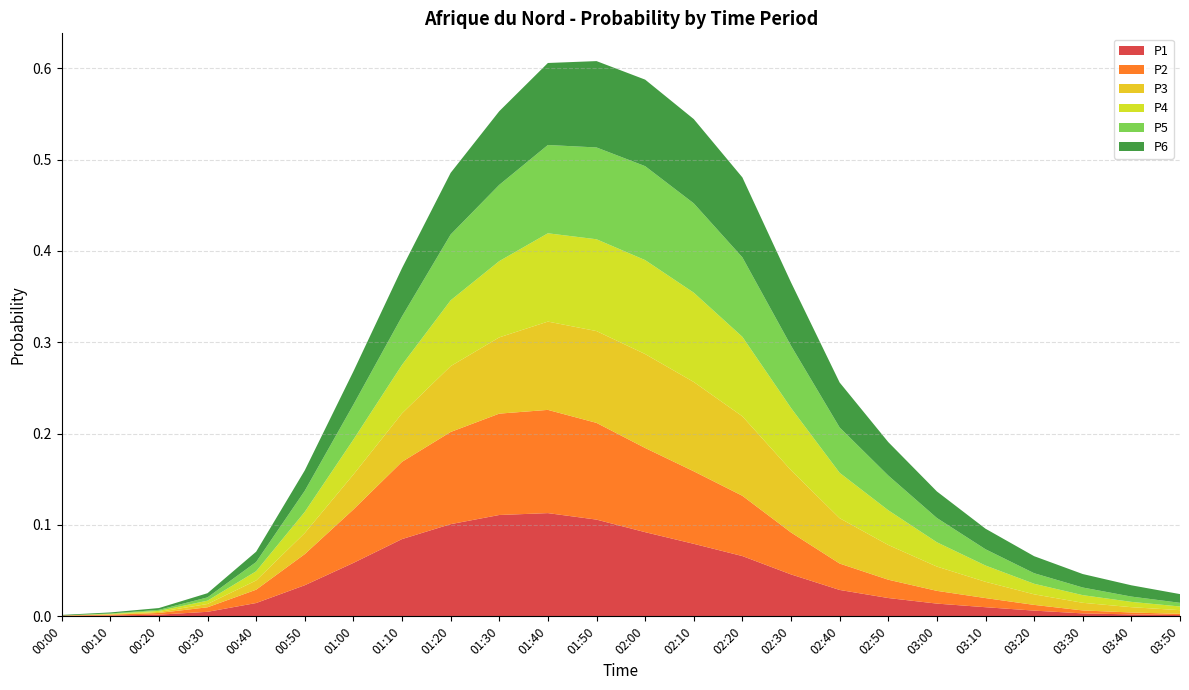

Reading right to left, transcribe all the data shown in this chart.

P1: 0.0	0.0	0.0	0.0	0.0	0.0	0.0	0.0	0.0	0.1	0.1	0.1	0.1	0.1	0.1	0.1	0.1	0.1	0.0	0.0	0.0	0.0	0.0	0.0
P2: 0.0	0.0	0.0	0.0	0.0	0.0	0.0	0.0	0.0	0.1	0.1	0.1	0.1	0.1	0.1	0.1	0.1	0.1	0.0	0.0	0.0	0.0	0.0	0.0
P3: 0.0	0.0	0.0	0.0	0.0	0.0	0.0	0.0	0.1	0.1	0.1	0.1	0.1	0.1	0.1	0.1	0.1	0.0	0.0	0.0	0.0	0.0	0.0	0.0
P4: 0.0	0.0	0.0	0.0	0.0	0.0	0.0	0.0	0.1	0.1	0.1	0.1	0.1	0.1	0.1	0.1	0.1	0.0	0.0	0.0	0.0	0.0	0.0	0.0
P5: 0.0	0.0	0.0	0.0	0.0	0.0	0.0	0.0	0.1	0.1	0.1	0.1	0.1	0.1	0.1	0.1	0.1	0.0	0.0	0.0	0.0	0.0	0.0	0.0
P6: 0.0	0.0	0.0	0.0	0.0	0.0	0.0	0.0	0.1	0.1	0.1	0.1	0.1	0.1	0.1	0.1	0.1	0.0	0.0	0.0	0.0	0.0	0.0	0.0